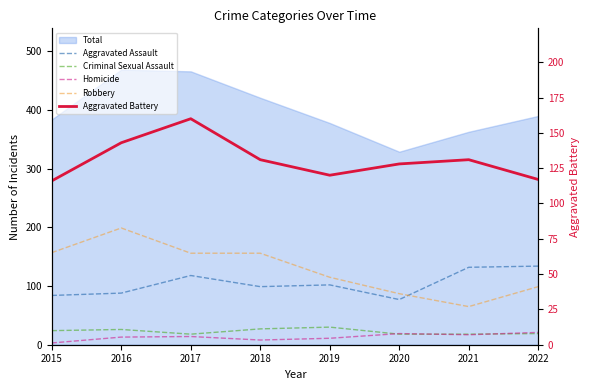

Which label corresponds to the smallest value in the chart?

2015